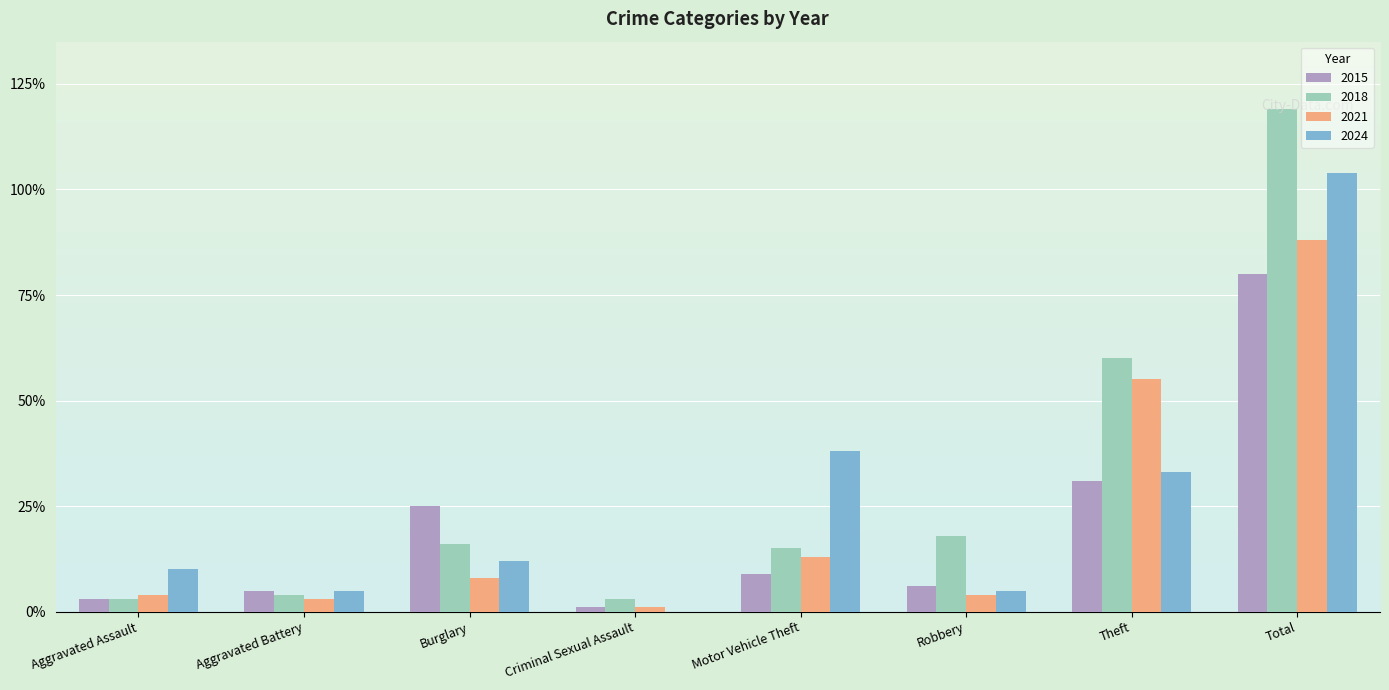

Reading left to right, list all the values displayed in this chart.

2015: Aggravated Assault=3	Aggravated Battery=5	Burglary=25	Criminal Sexual Assault=1	Motor Vehicle Theft=9	Robbery=6	Theft=31	Total=80
2018: Aggravated Assault=3	Aggravated Battery=4	Burglary=16	Criminal Sexual Assault=3	Motor Vehicle Theft=15	Robbery=18	Theft=60	Total=119
2021: Aggravated Assault=4	Aggravated Battery=3	Burglary=8	Criminal Sexual Assault=1	Motor Vehicle Theft=13	Robbery=4	Theft=55	Total=88
2024: Aggravated Assault=10	Aggravated Battery=5	Burglary=12	Criminal Sexual Assault=0	Motor Vehicle Theft=38	Robbery=5	Theft=33	Total=104